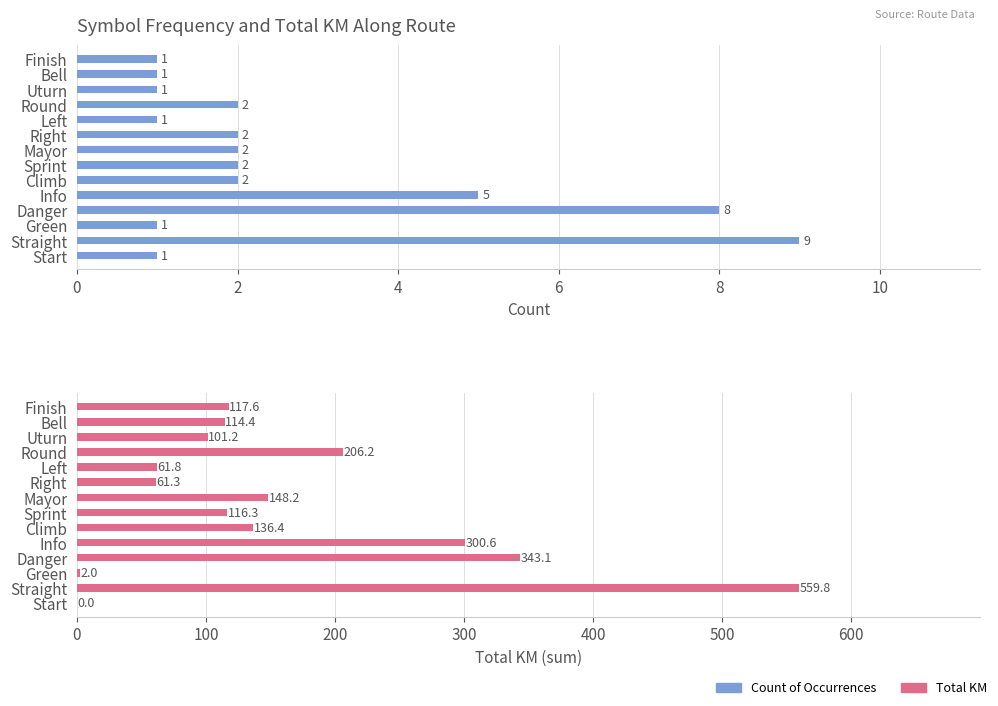

What is the sum of all Count of Occurrences values?

38.0